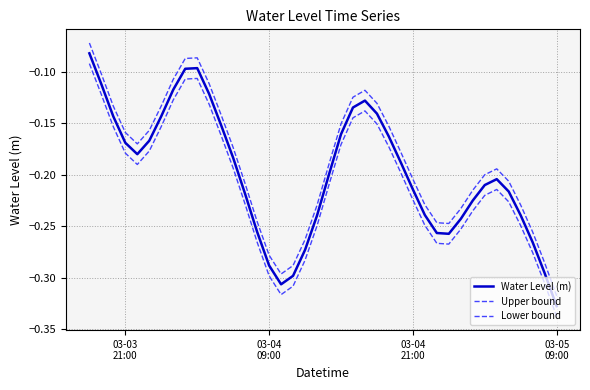

Which series has the widest spread of values?

Water Level (m)